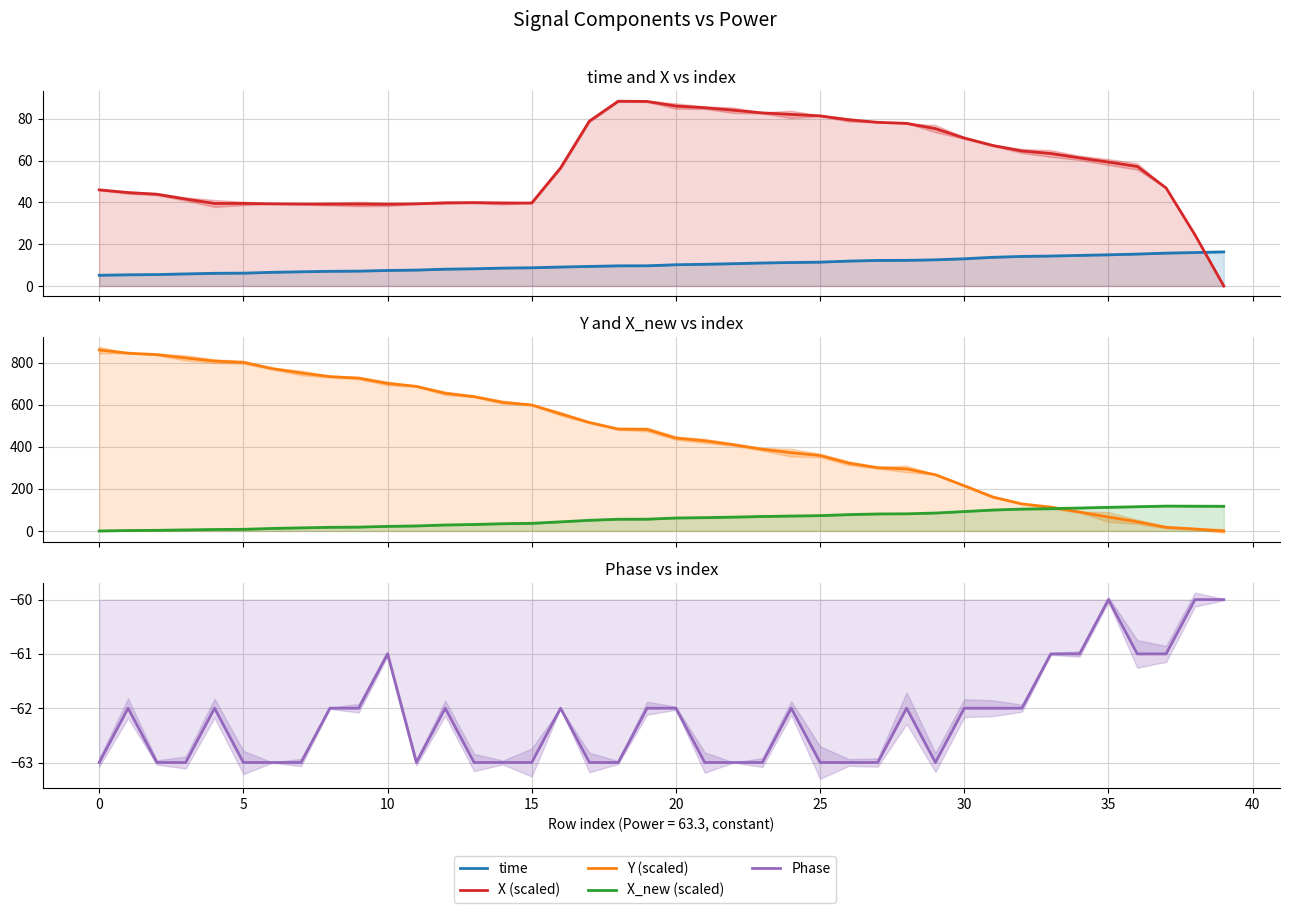

True or false: time has more than 2 interior local peaks.

False